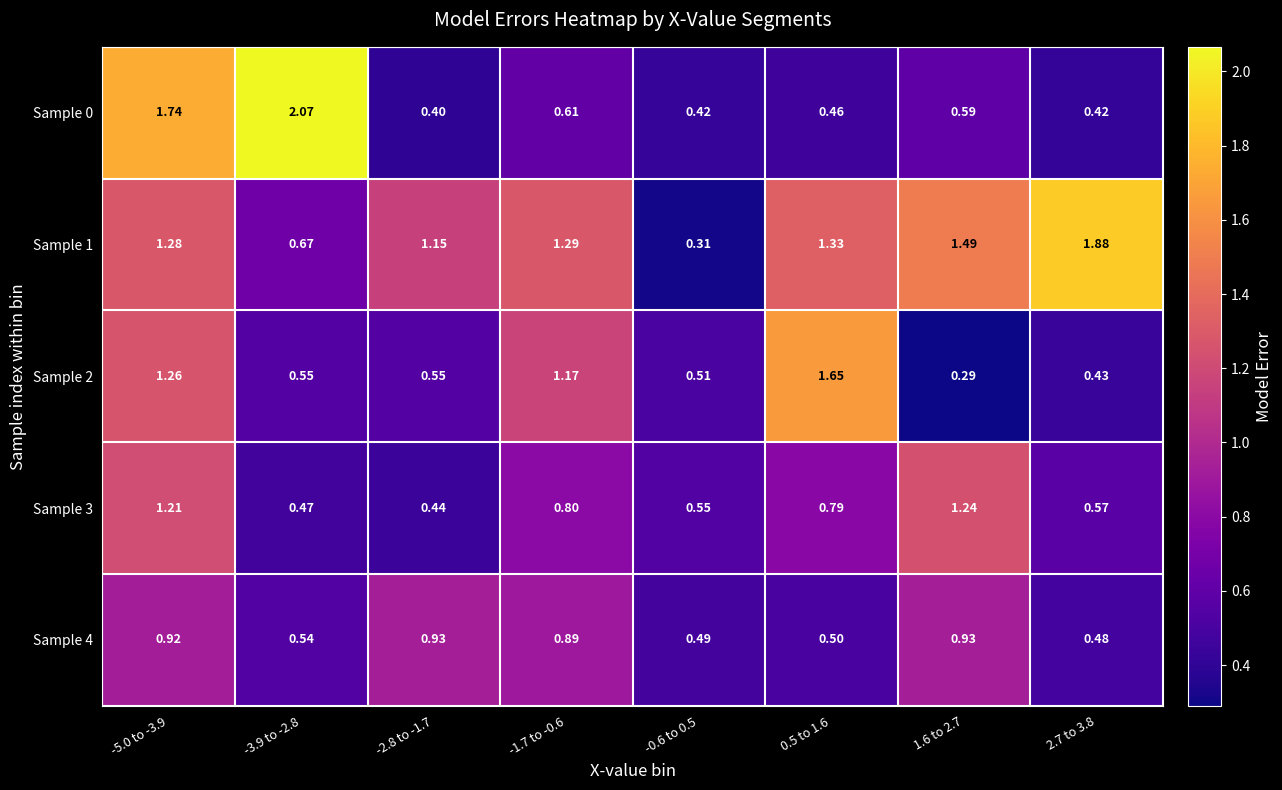

Is the value of Sample 2 at 1.6 to 2.7 greater than the value of Sample 1 at 1.6 to 2.7?

No